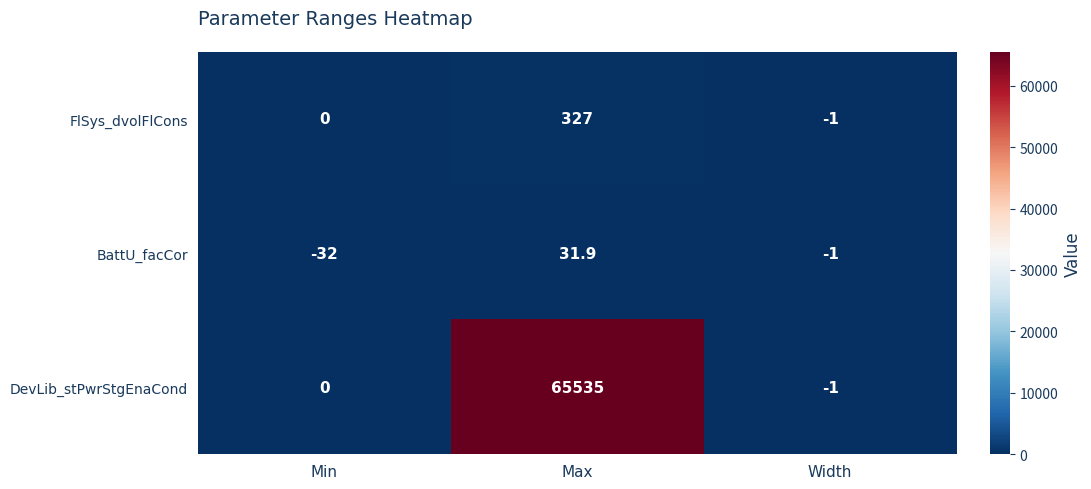

The FlSys_dvolFlCons series shows 0.0 at Min. True or false?

True